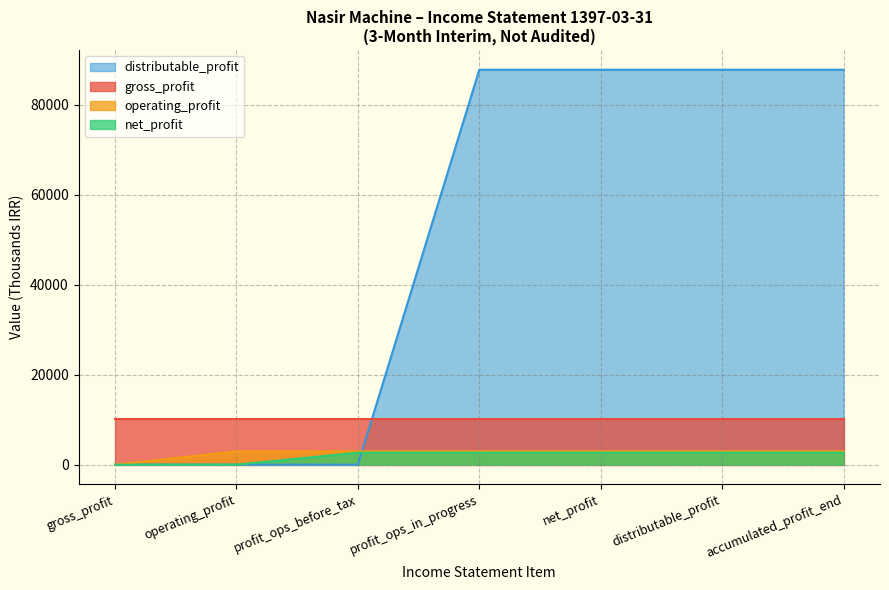

Which series has the largest total across all categories?

distributable_profit